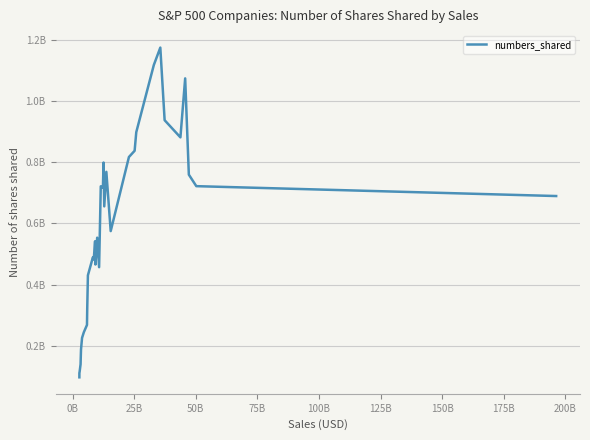

Is this an area chart (filled region under the line)?

No